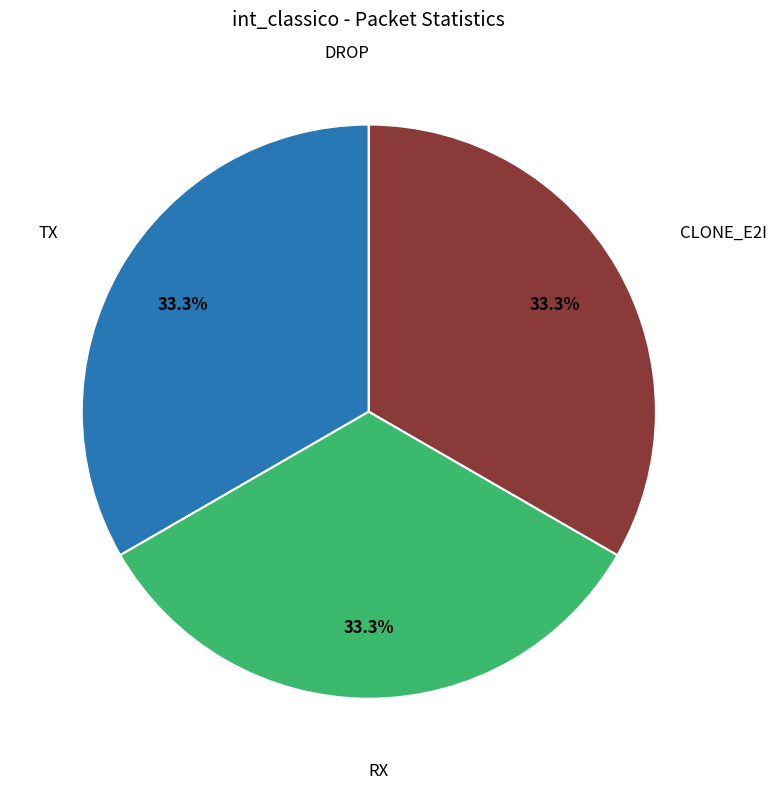

Is there any slice that represents more than half of the pie?

No